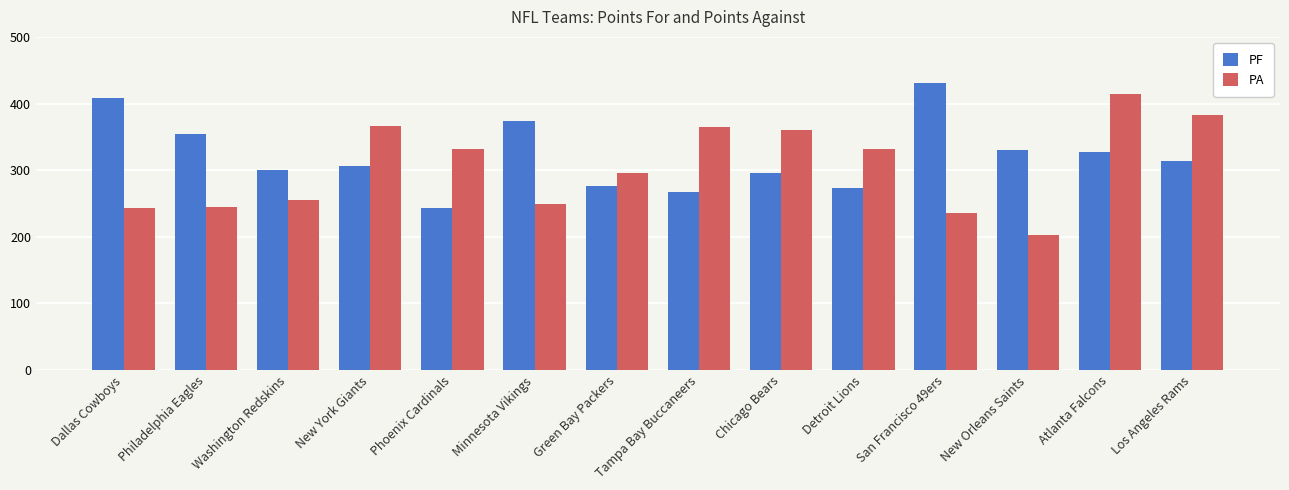

True or false: PF has a value of 107 at Philadelphia Eagles.

False